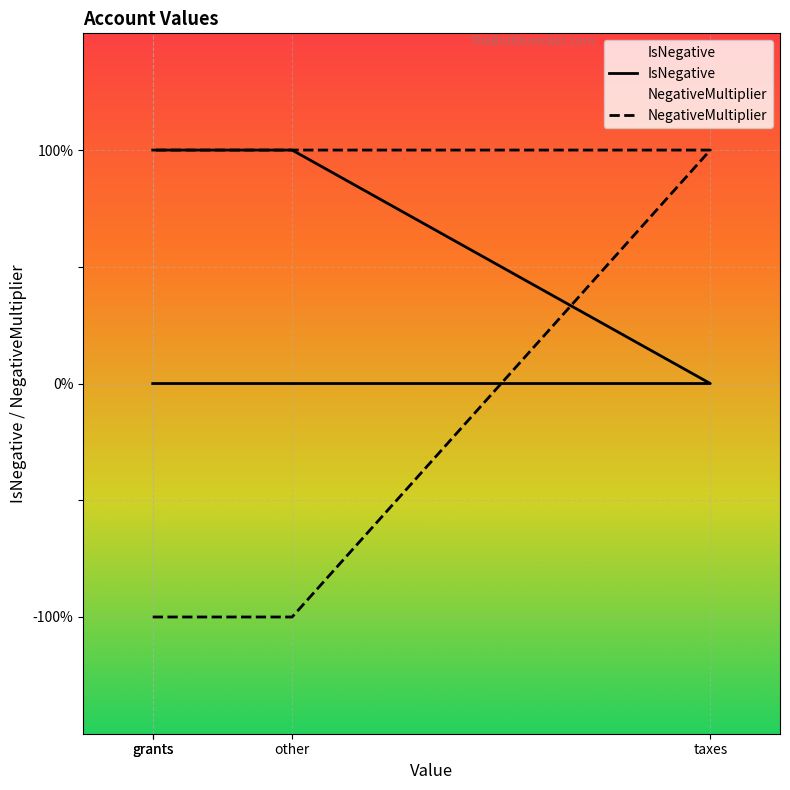

Count the number of data series in this chart.

2